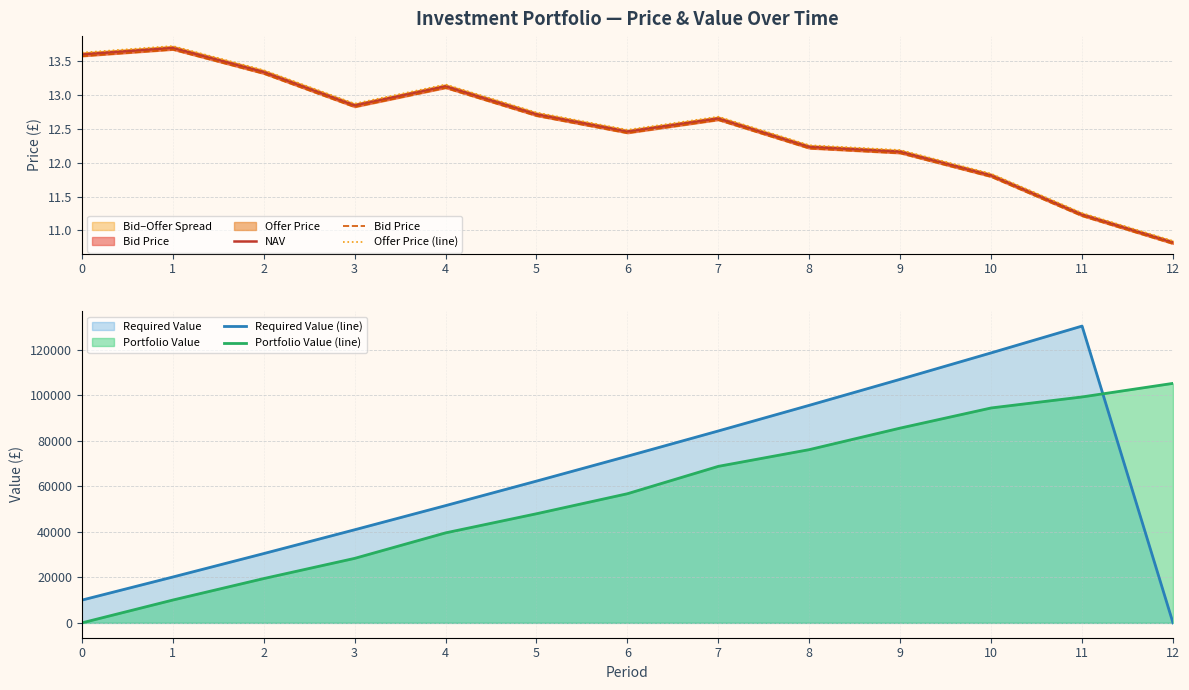

Between which two adjacent categories do Bid Price and Required Value (line) first intersect?

11 and 12